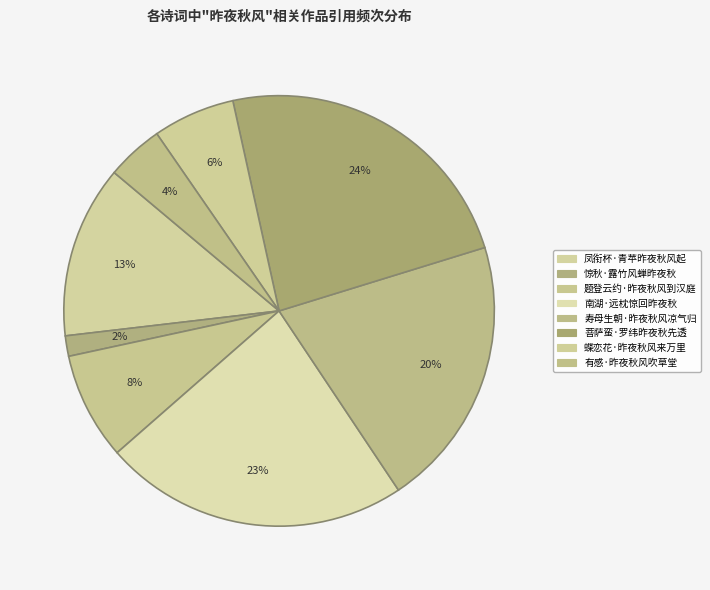

Count the number of slices in the pie.

8